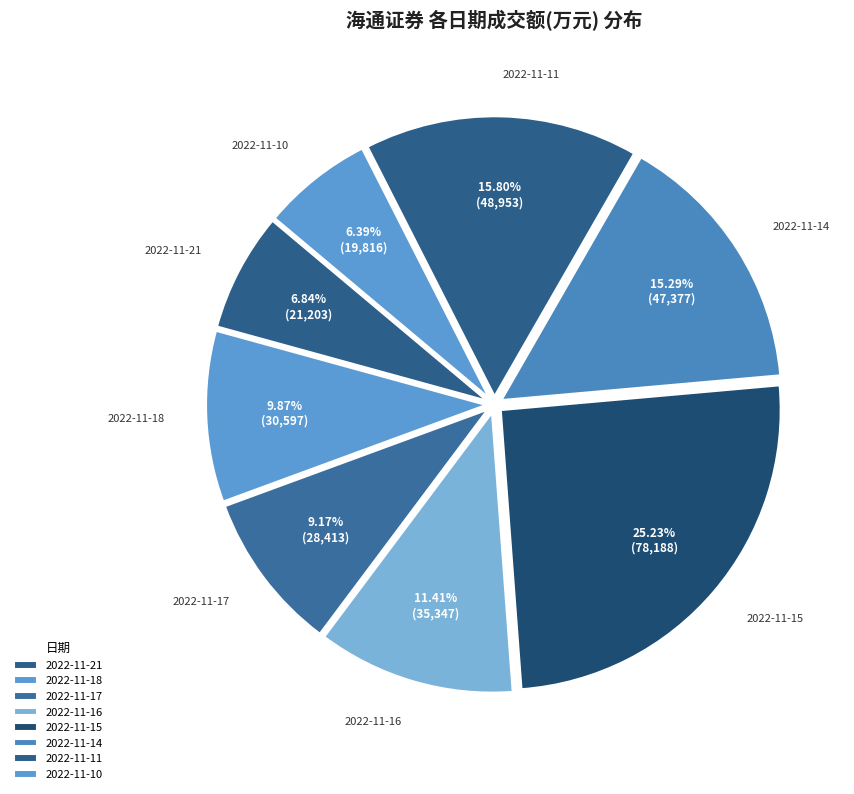

The 2022-11-11 slice represents 5% of the pie. True or false?

False